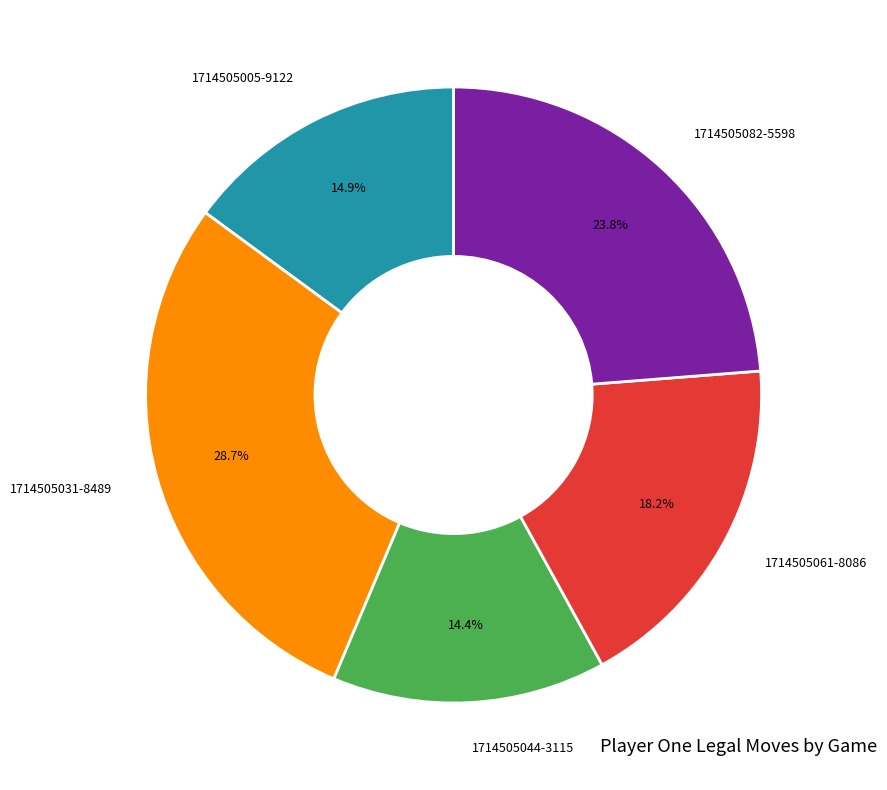

Does 1714505031-8489 account for over 50% of the chart?

No